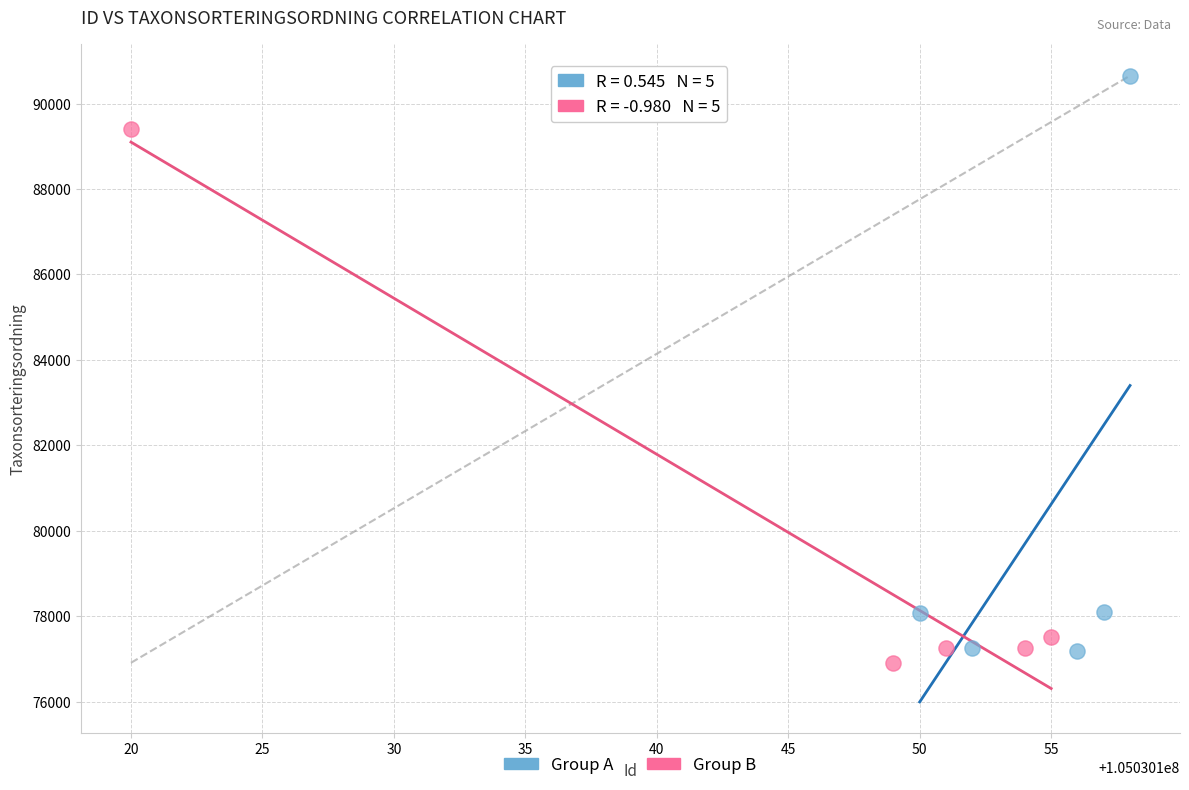

Which series reaches the maximum Y coordinate?

Group A